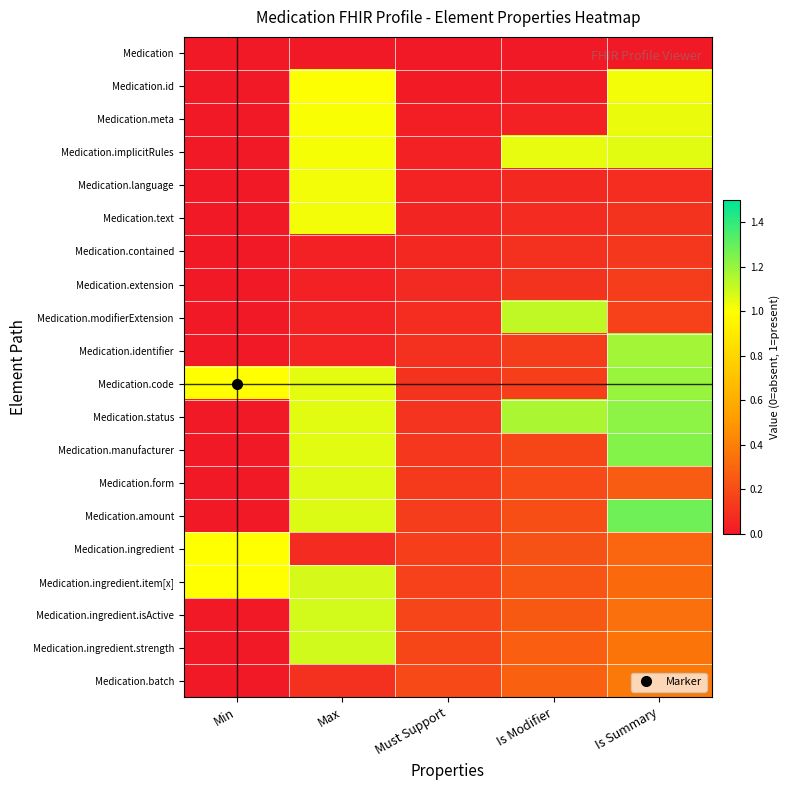

At which category is the sum across all series the highest?

Max